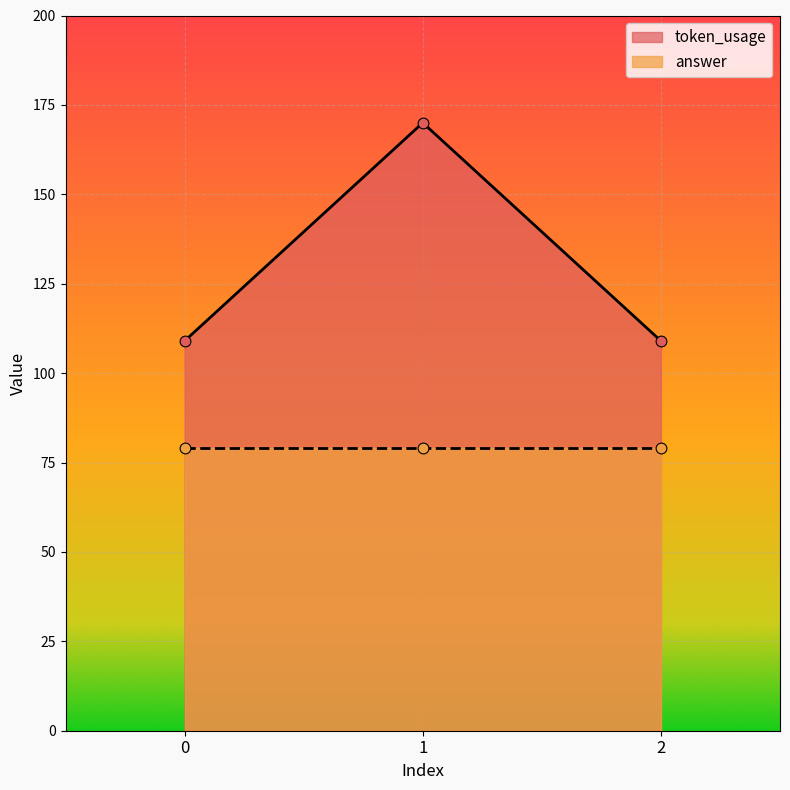

What is the change in value from 0 to 1?

+61